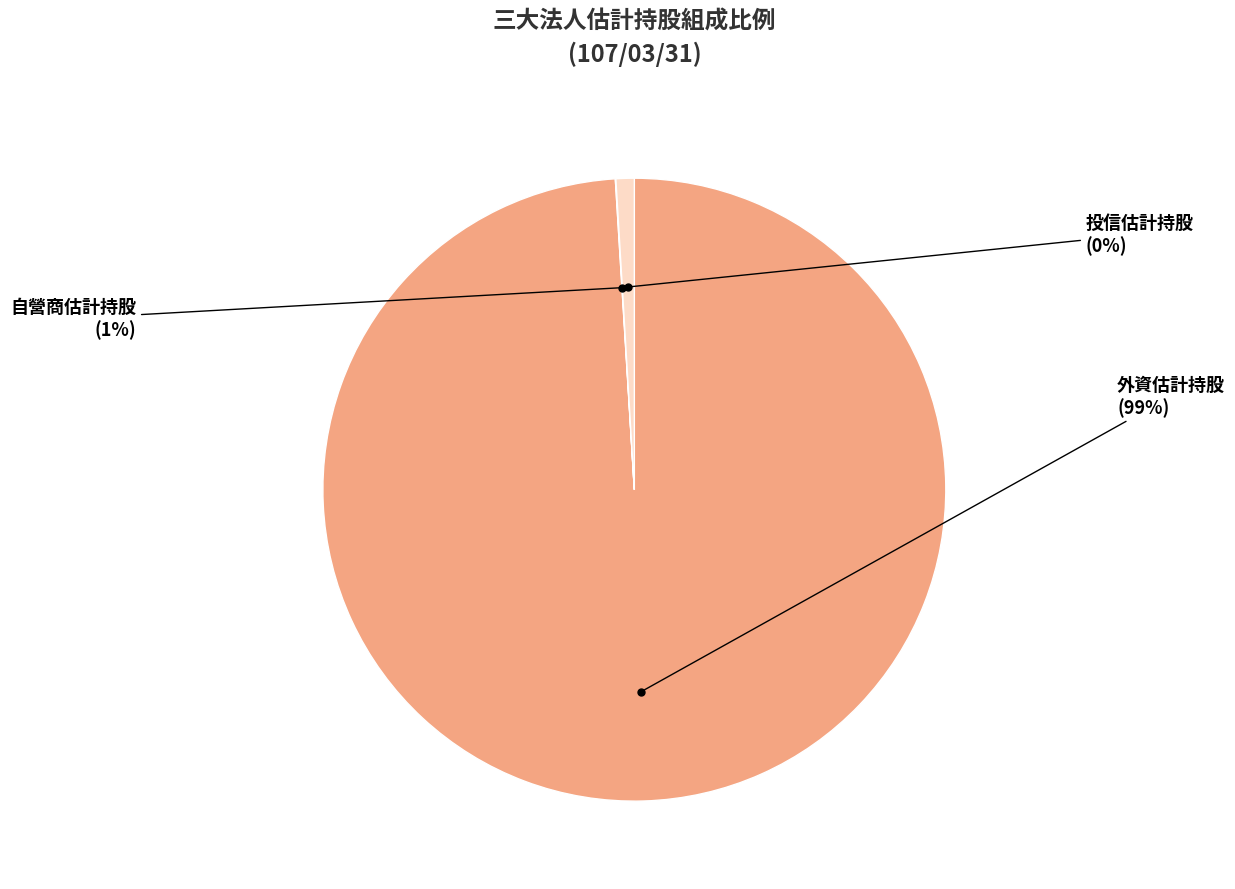

Is there any slice that represents more than half of the pie?

Yes